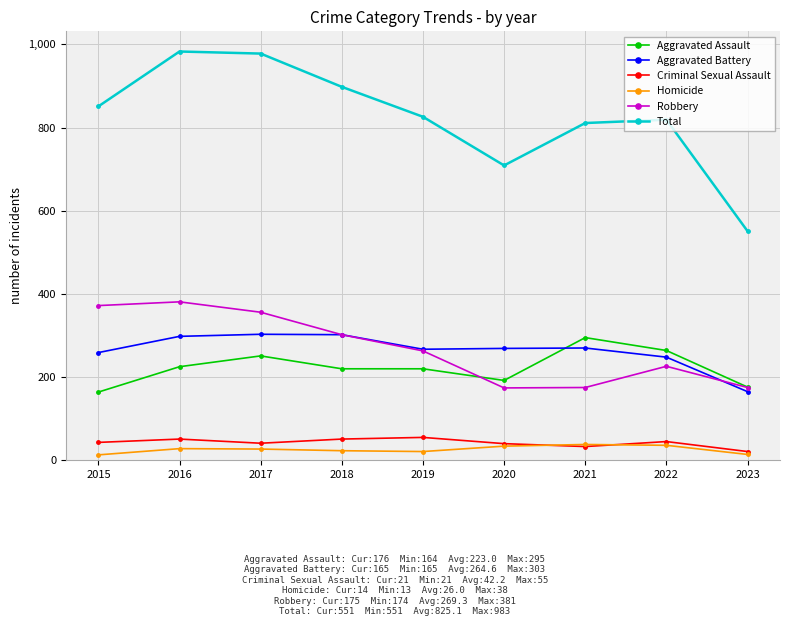

Does the chart have visible grid lines?

Yes